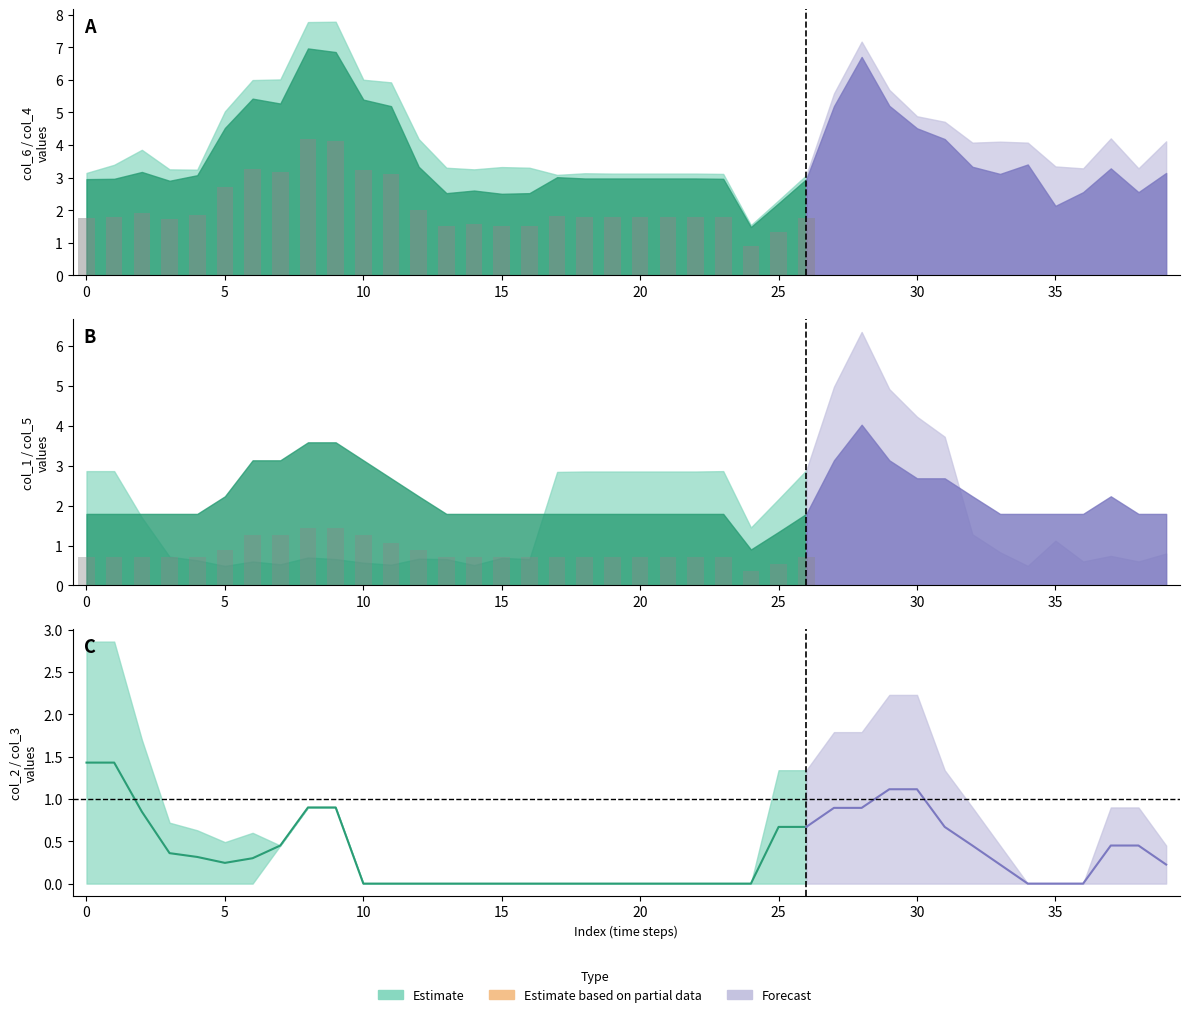

At which category is the sum across all series the highest?

28